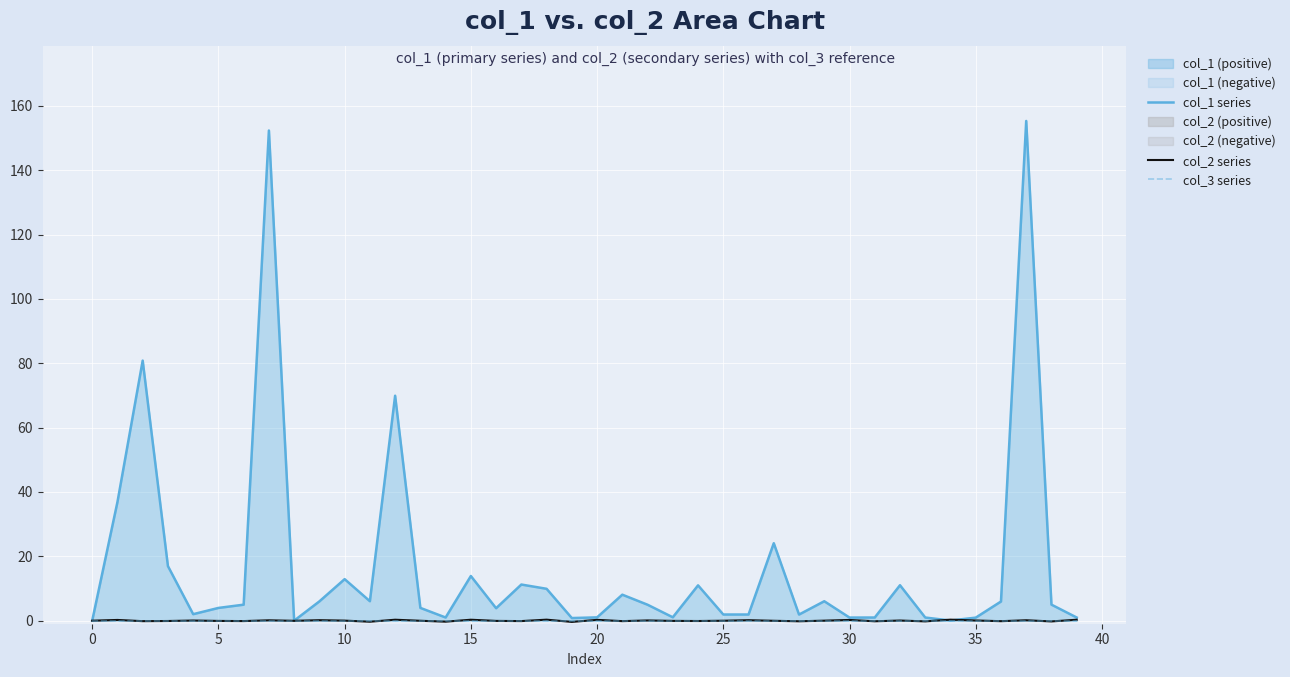

How many series are shown in this chart?

3